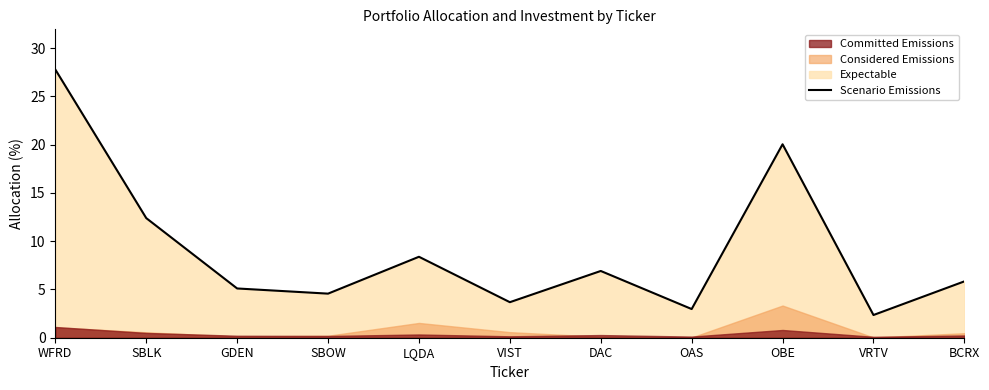

At which category does the chart reach its peak across all series?

WFRD